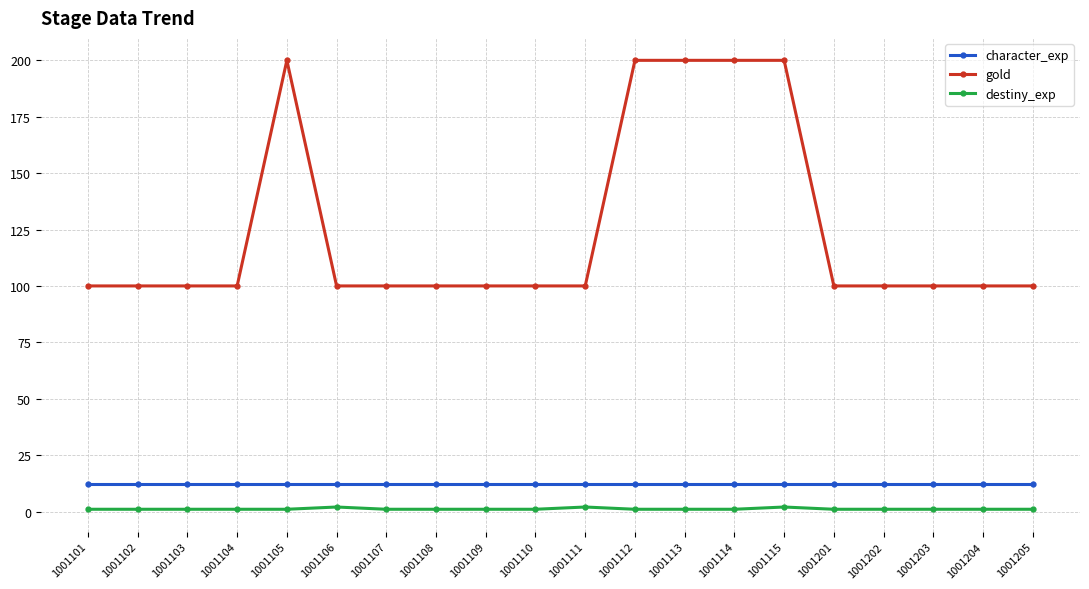

What are all the series names shown in the legend?

character_exp, gold, destiny_exp